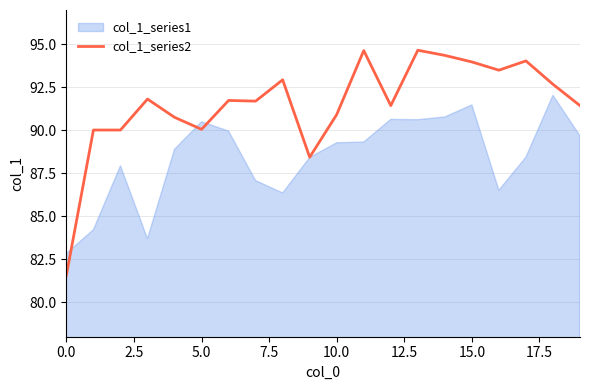

True or false: col_1_series2 has a value of 94.0 at 15.0.

True